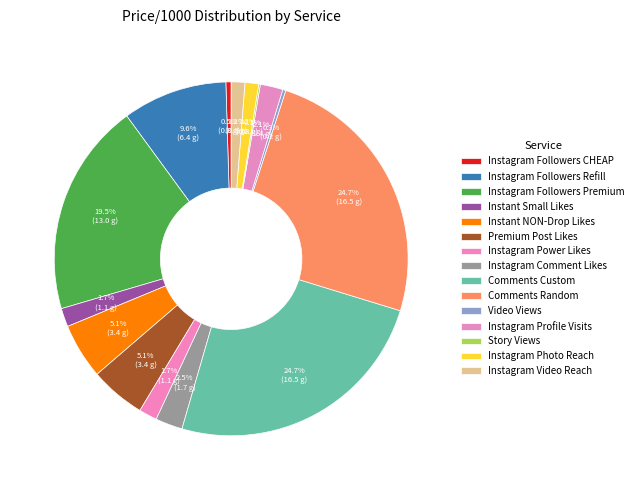

Does Instagram Comment Likes account for over 50% of the chart?

No